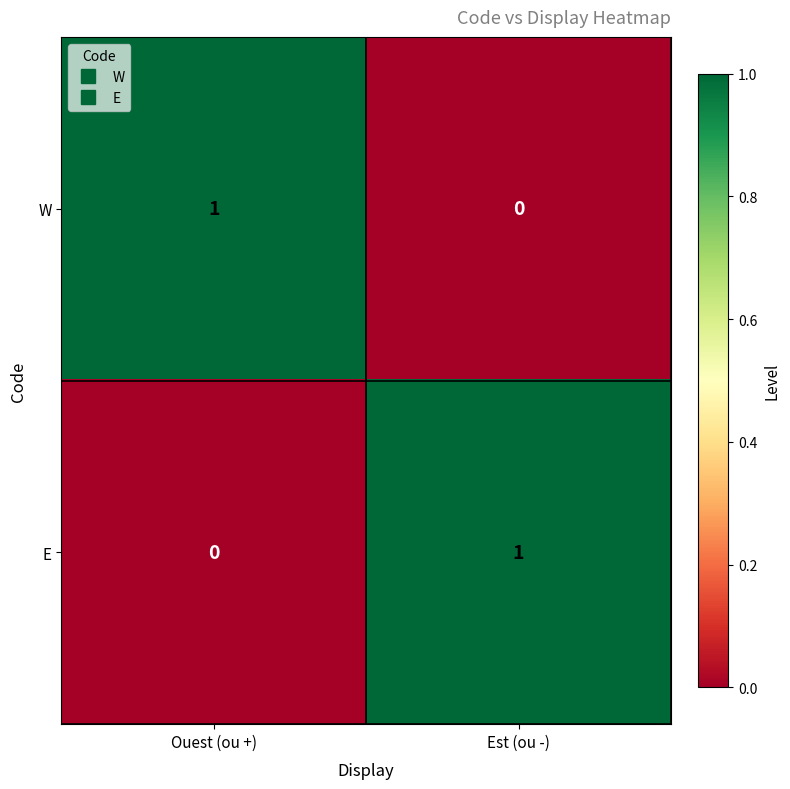

The value of E at Ouest (ou +) is 1. True or false?

False